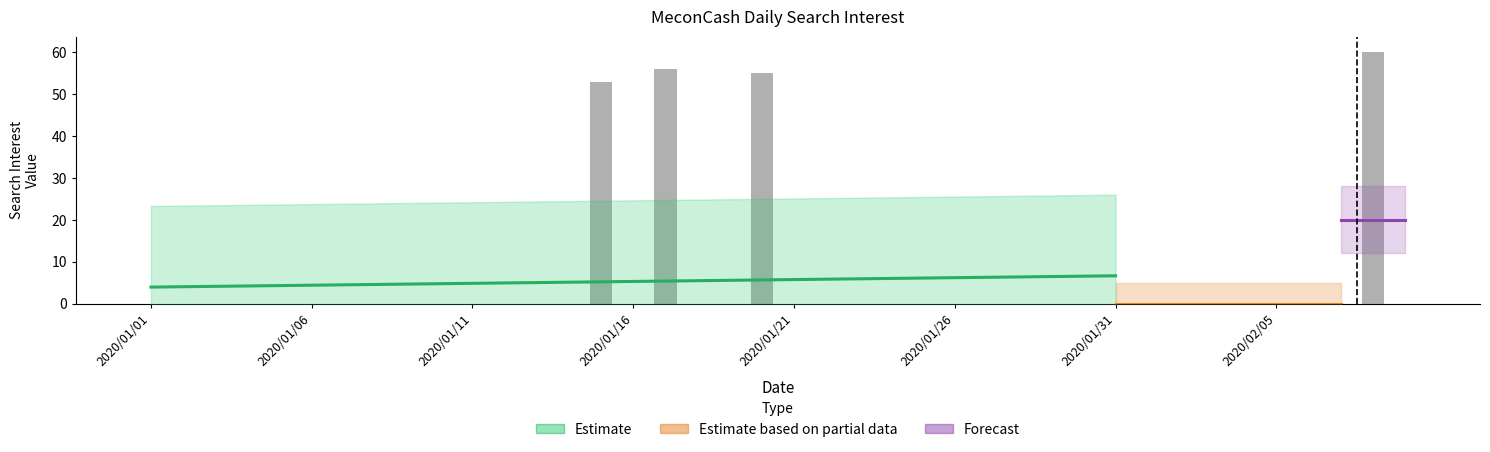

Reading left to right, what are all the values shown in this chart?

2020/01/01=0	2020/01/02=0	2020/01/03=0	2020/01/04=0	2020/01/05=0	2020/01/06=0	2020/01/07=0	2020/01/08=0	2020/01/09=0	2020/01/10=0	2020/01/11=0	2020/01/12=0	2020/01/13=0	2020/01/14=0	2020/01/15=53	2020/01/16=0	2020/01/17=56	2020/01/18=0	2020/01/19=0	2020/01/20=55	2020/01/21=0	2020/01/22=0	2020/01/23=0	2020/01/24=0	2020/01/25=0	2020/01/26=0	2020/01/27=0	2020/01/28=0	2020/01/29=0	2020/01/30=0	2020/01/31=0	2020/02/01=0	2020/02/02=0	2020/02/03=0	2020/02/04=0	2020/02/05=0	2020/02/06=0	2020/02/07=0	2020/02/08=60	2020/02/09=0